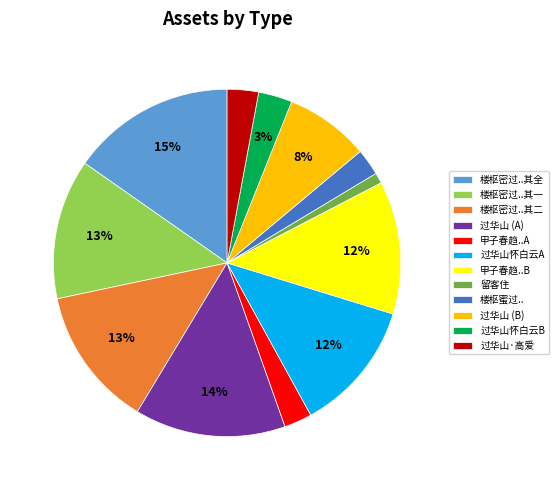

To the nearest percent, what portion does 过华山怀白云B represent?

3%